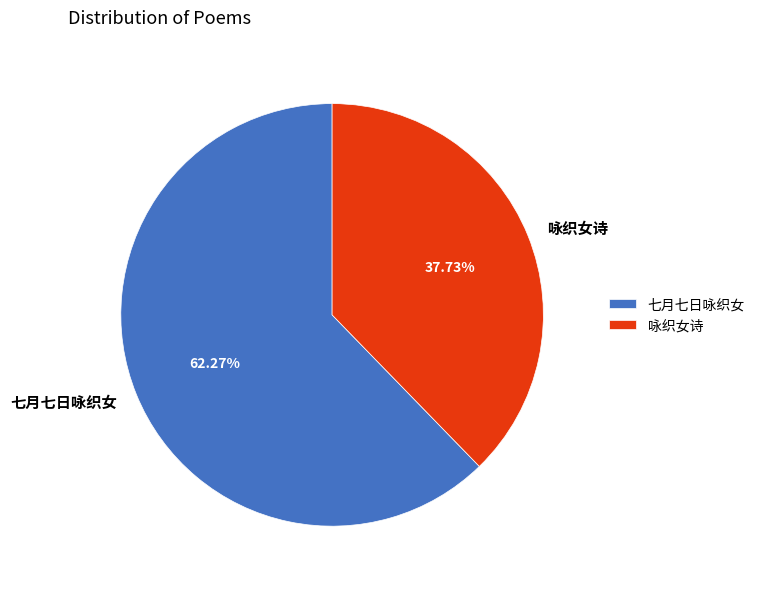

Which has a higher value, 咏织女诗 or 七月七日咏织女?

七月七日咏织女